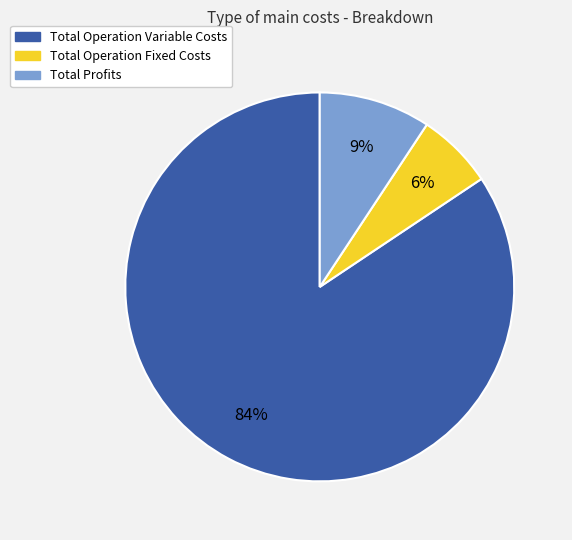

Does any single category account for the majority?

Yes